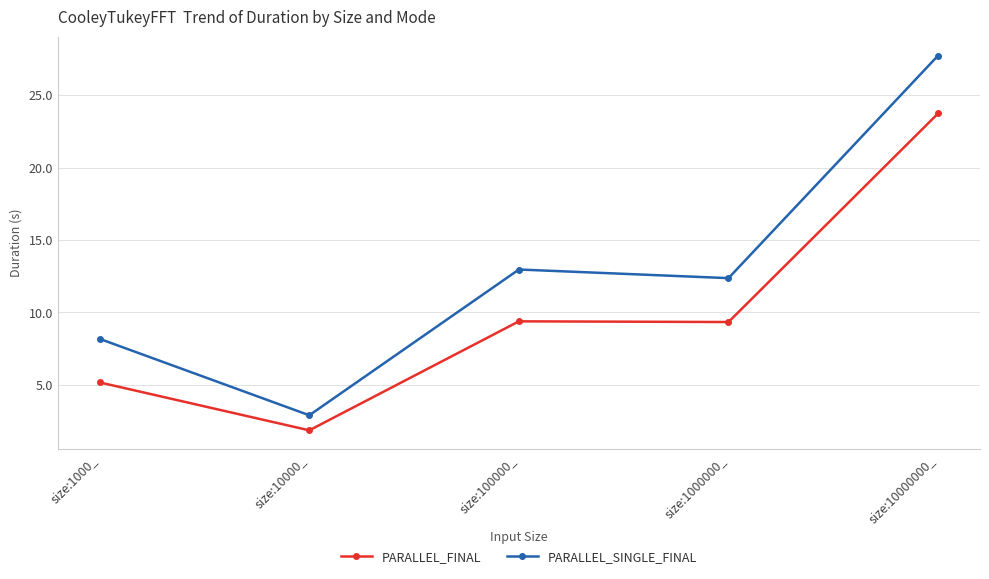

Which series has the widest spread of values?

PARALLEL_SINGLE_FINAL